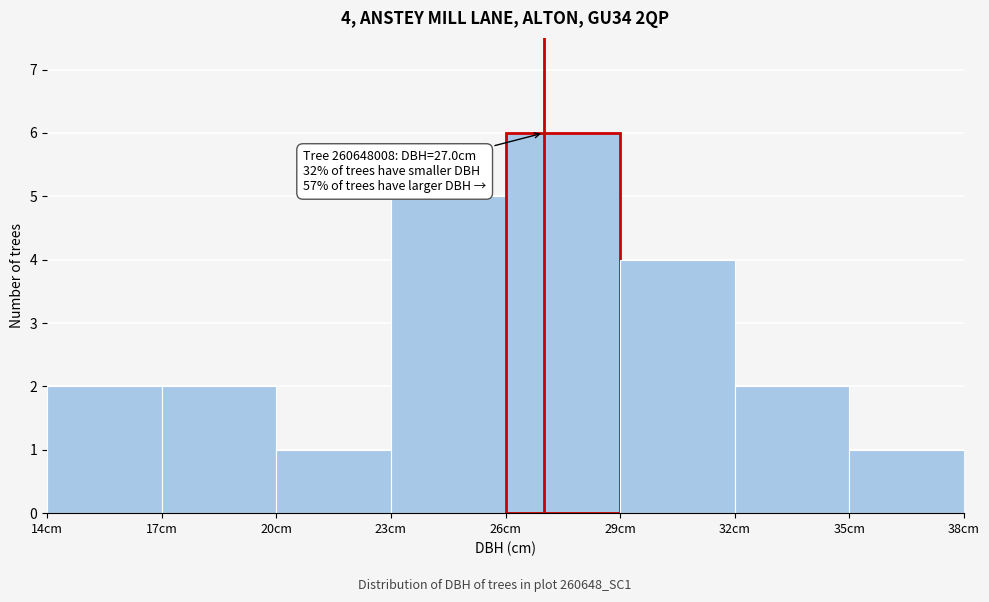

Which range on the x-axis has the tallest bar?

26 to 29